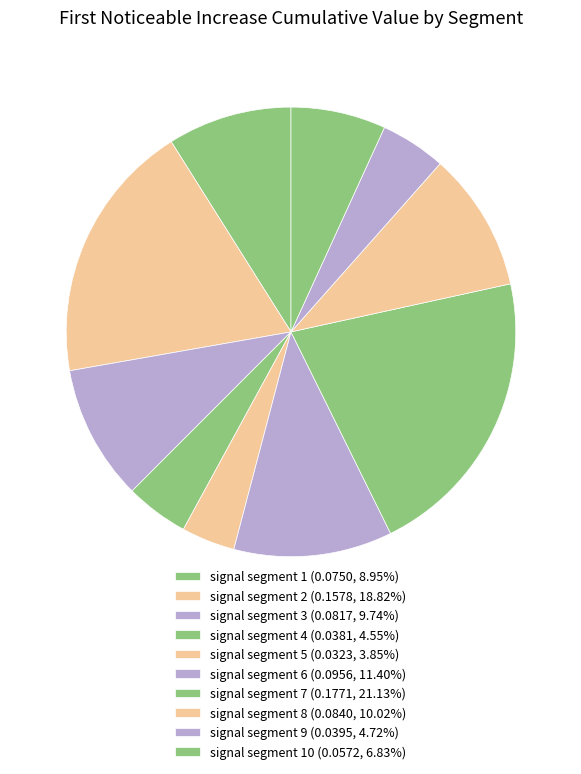

Rank the categories by value from lowest to highest.

signal segment 5, signal segment 4, signal segment 9, signal segment 10, signal segment 1, signal segment 3, signal segment 8, signal segment 6, signal segment 2, signal segment 7